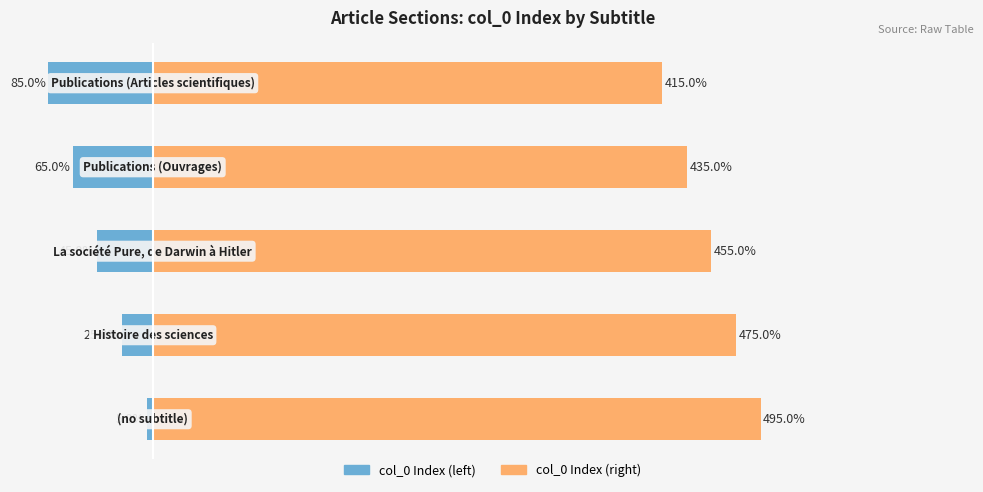

How many categories are shown in the chart?

5